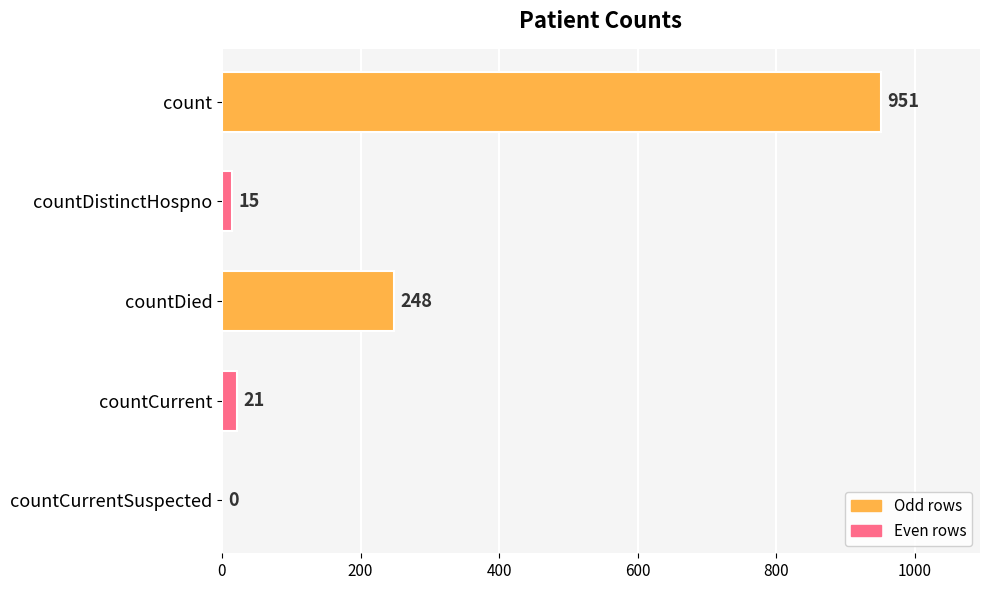

What is the greatest value displayed?

951